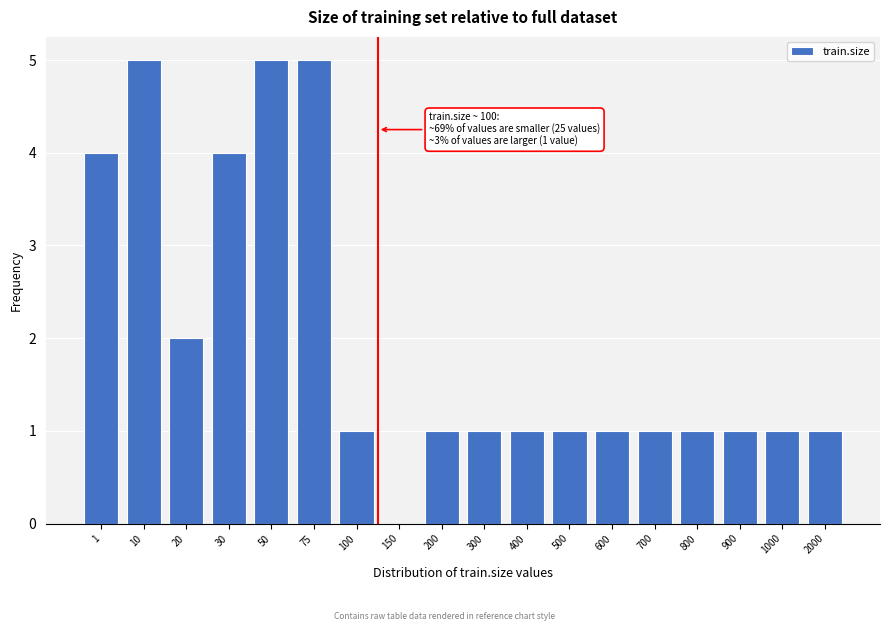

Reading left to right, what are all the values shown in this chart?

1=4	10=5	20=2	30=4	50=5	75=5	100=1	150=0	200=1	300=1	400=1	500=1	600=1	700=1	800=1	900=1	1000=1	2000=1